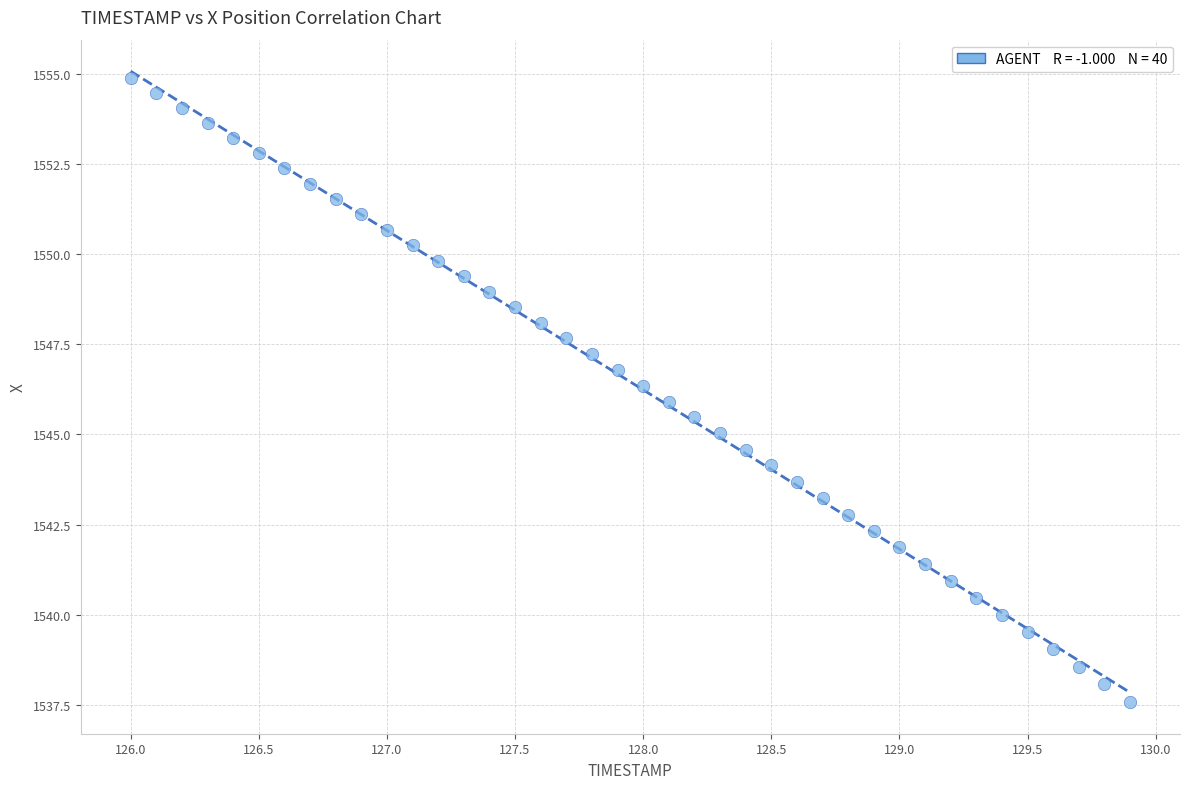

What is the range of X values (max minus min)?

3.9